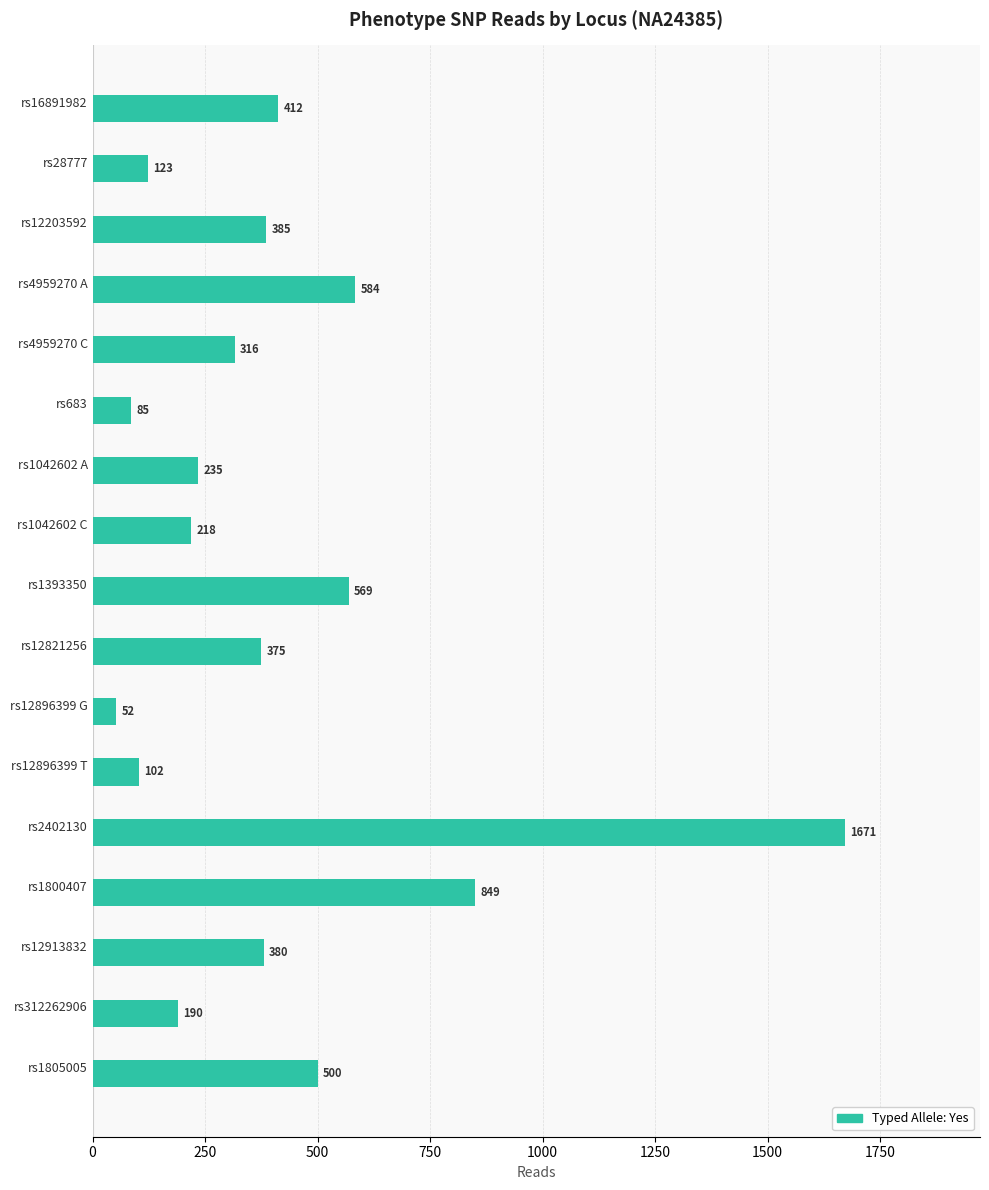

What is the label of the 3rd bar from the bottom?

rs12913832